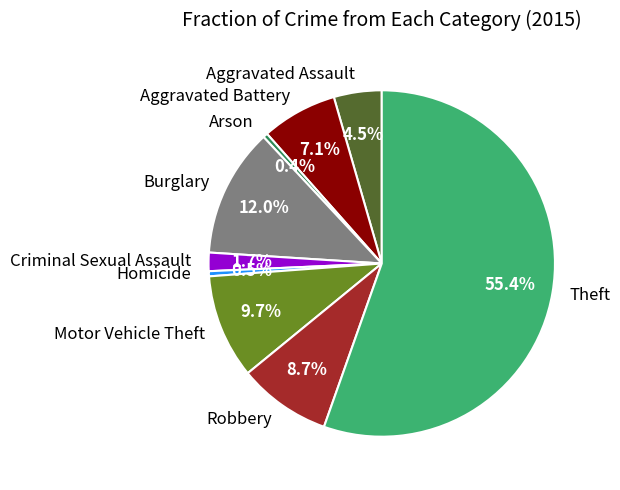

Between Homicide and Criminal Sexual Assault, which is larger?

Criminal Sexual Assault